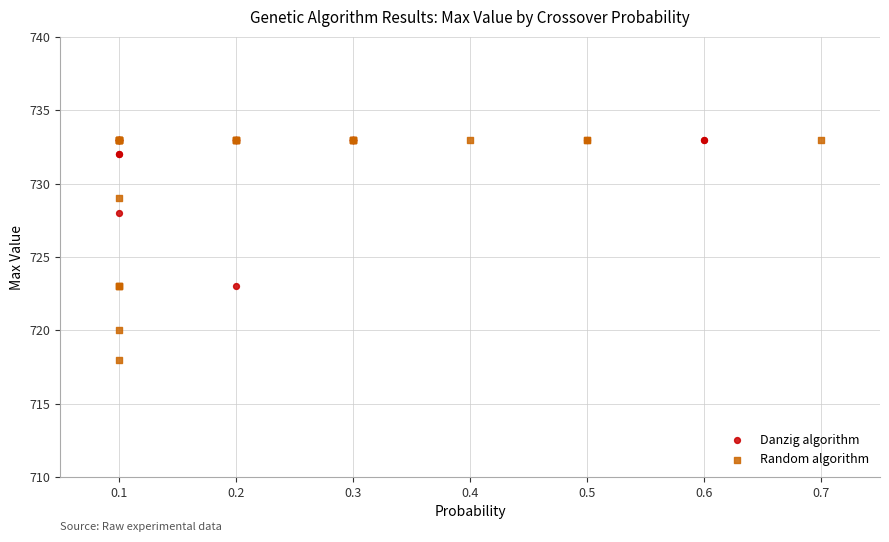

Which series has the largest Y range (max minus min)?

Random algorithm